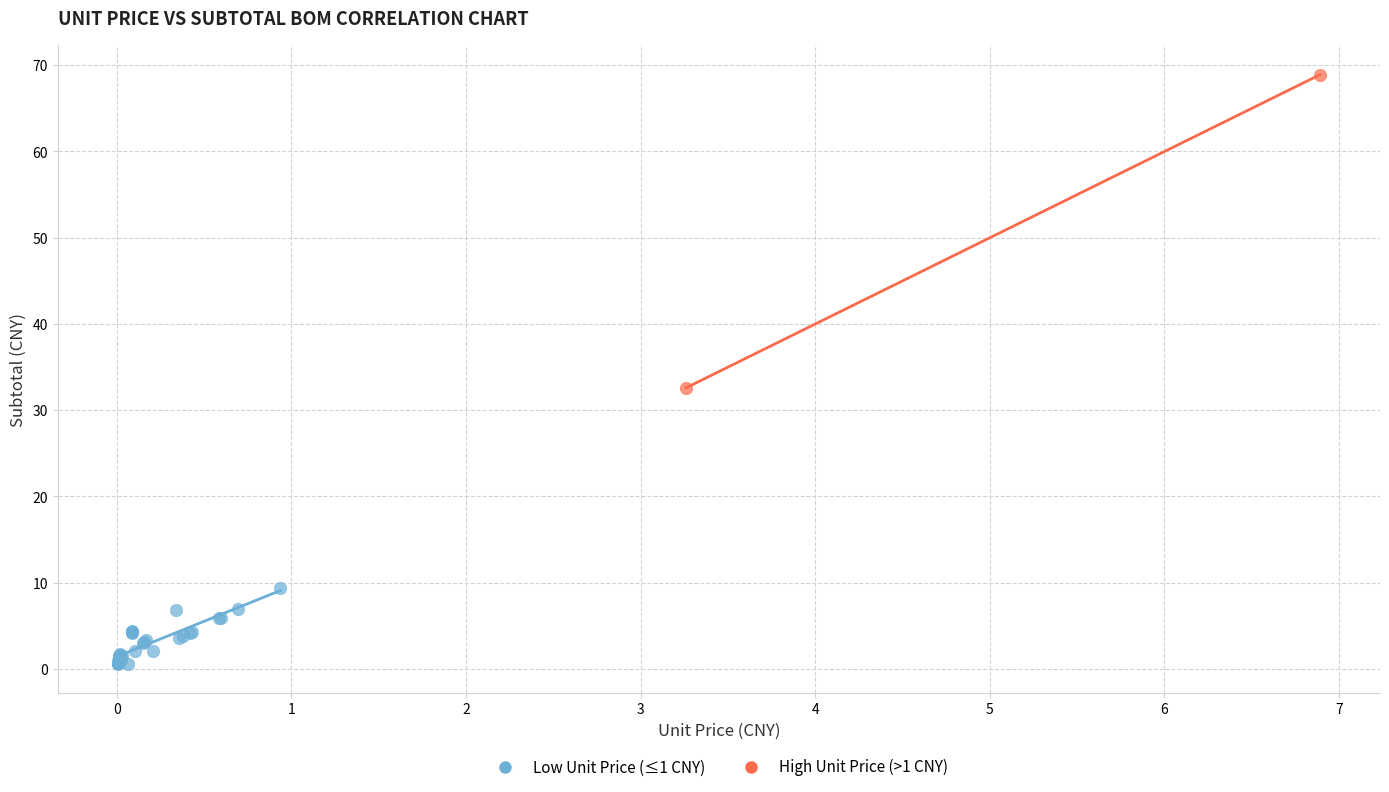

Which series has the widest spread of Y values?

High Unit Price (>1 CNY)